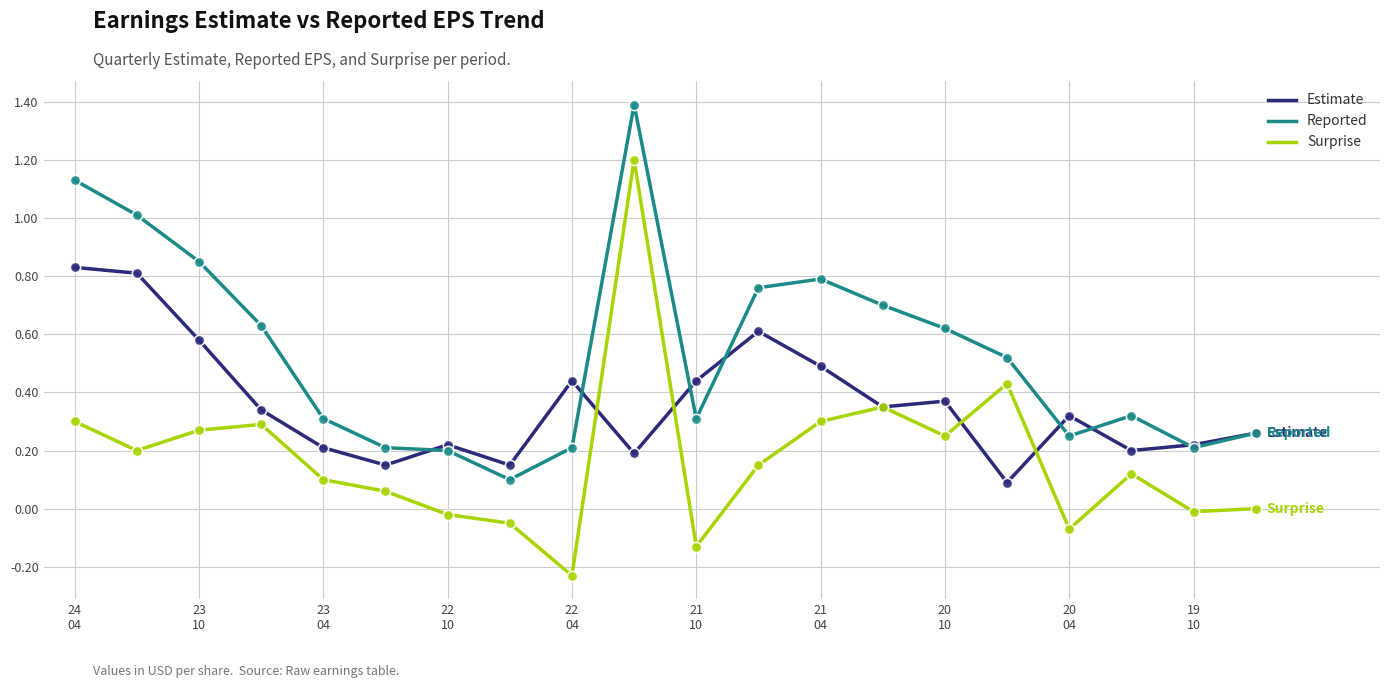

Which series has the widest spread of values?

Surprise